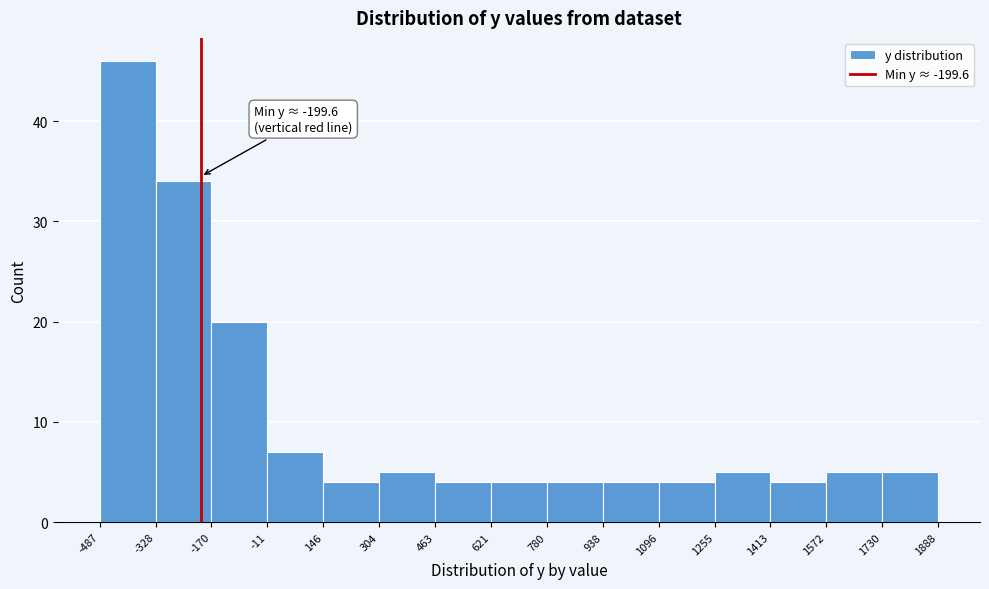

Over which range of the x-axis is the bar tallest?

-487 to -328